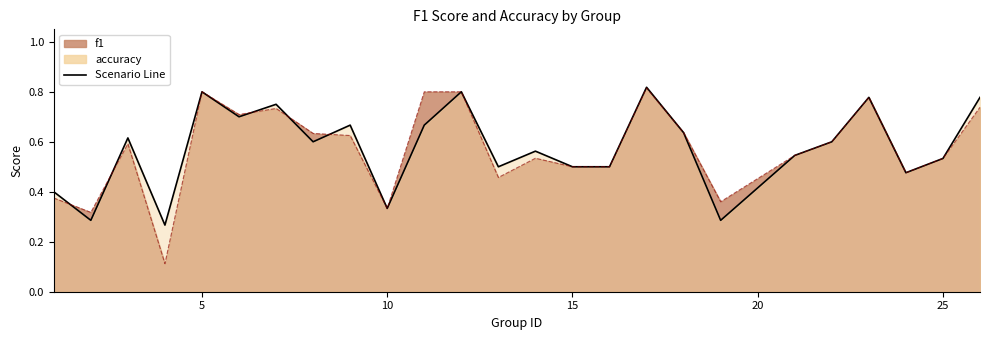

Read the f1 value at 3.

0.6